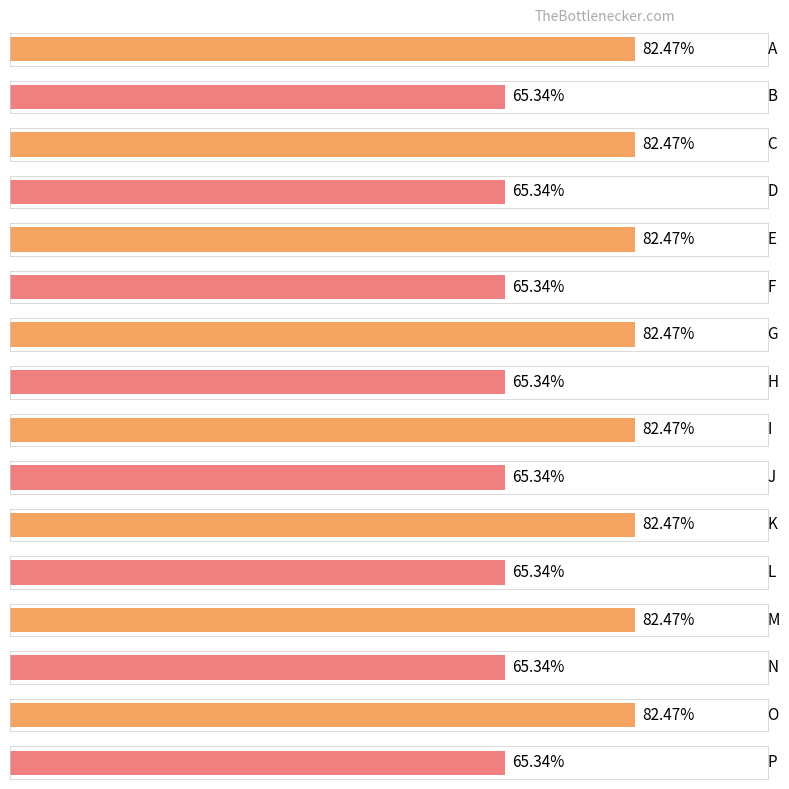

At which label is the value closest to 73?

B